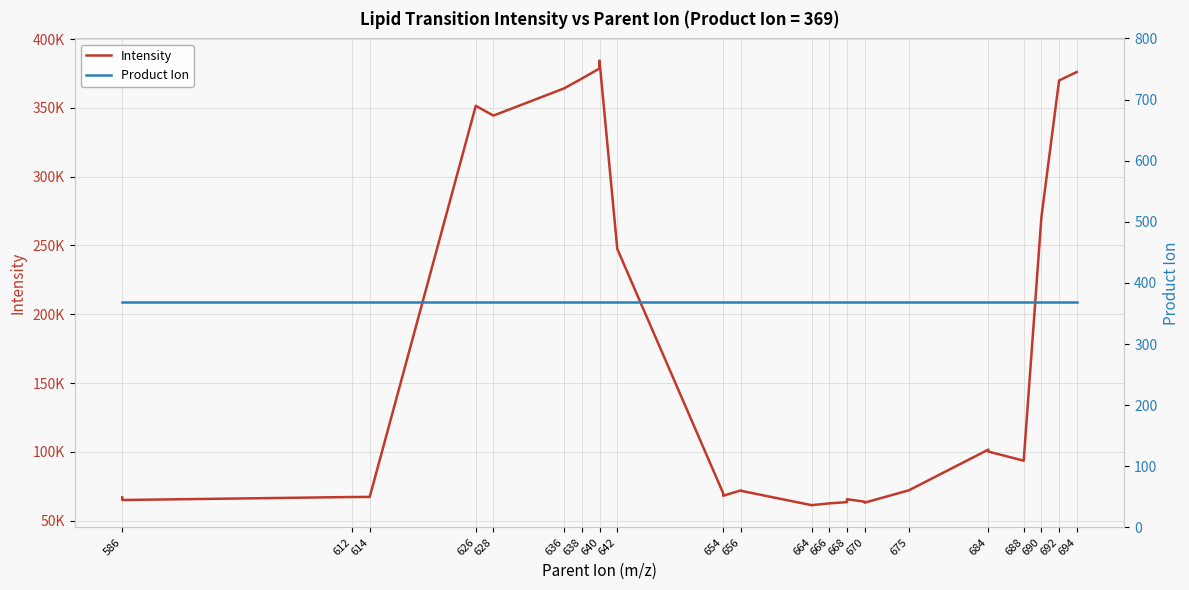

True or false: Product Ion has more than 1 points higher than both neighbors.

False